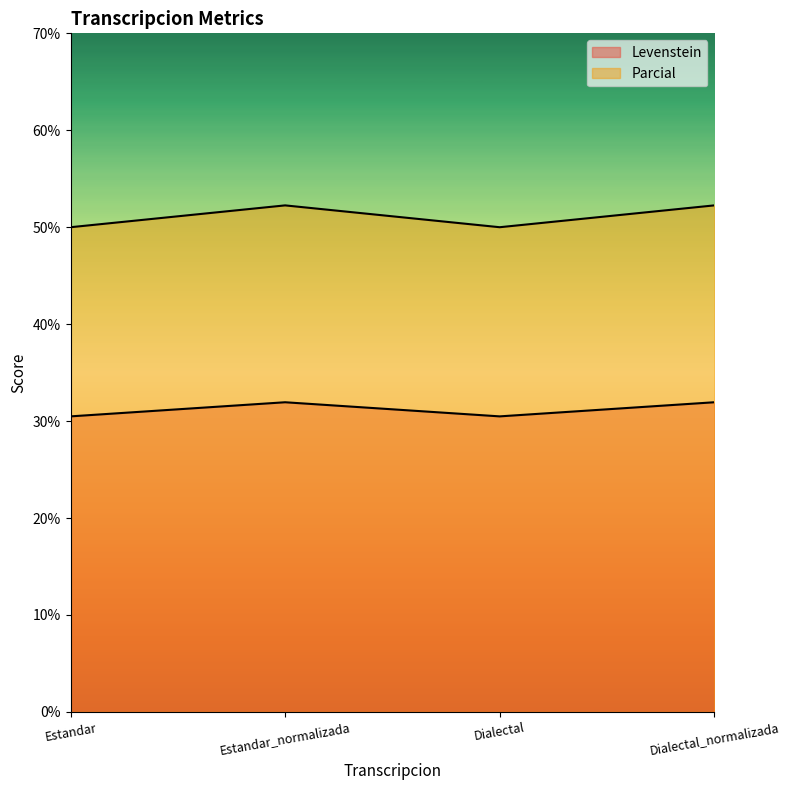

What is the label of the 1st point from the left?

Estandar